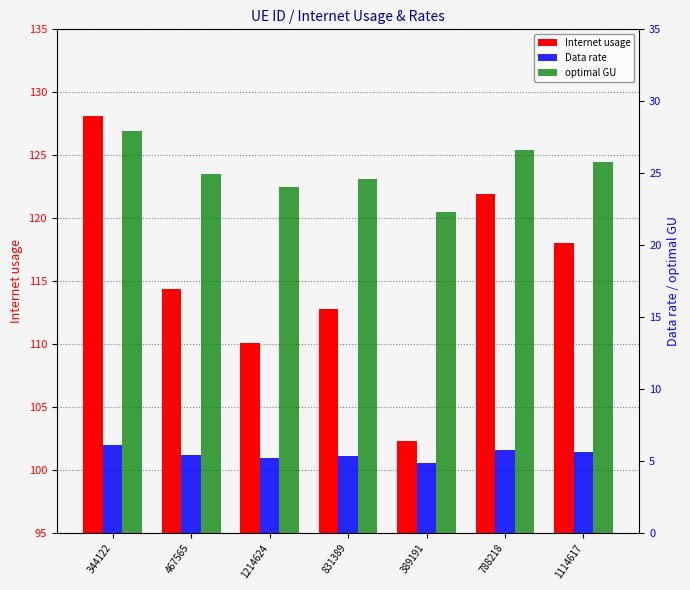

What is the label of the 2nd bar from the left?

467565